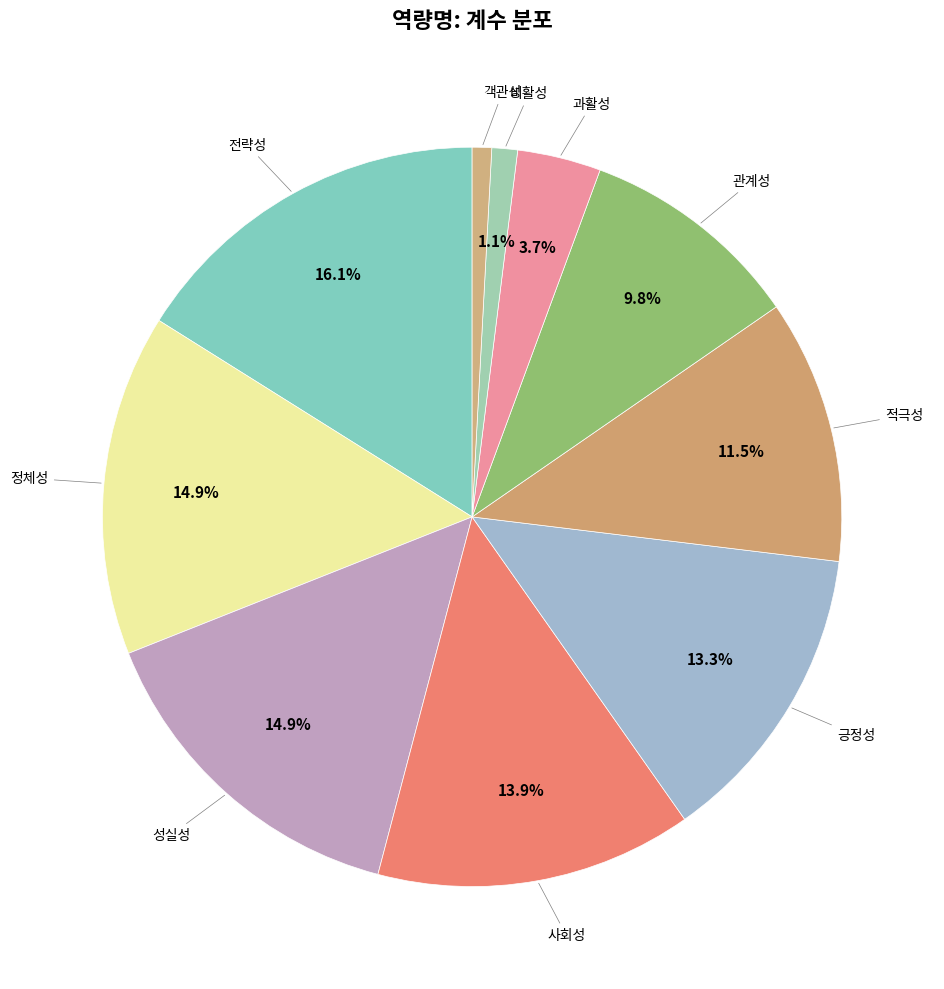

What is the largest slice in the pie chart?

전략성